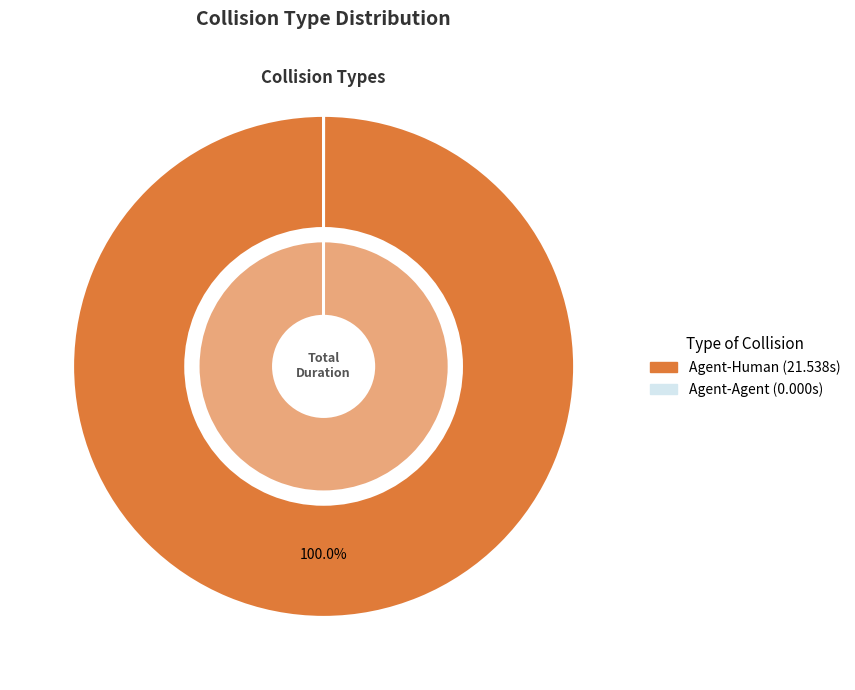

Count the number of slices in the pie.

2